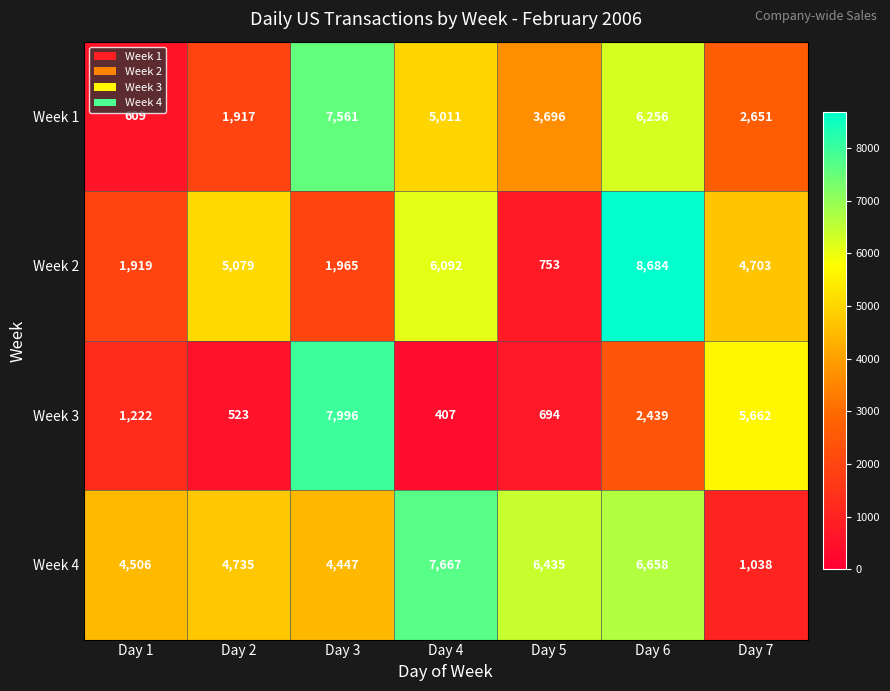

Reading left to right, extract all data points from this chart.

Week 1: 609	1917	7561	5011	3696	6256	2651
Week 2: 1919	5079	1965	6092	753	8684	4703
Week 3: 1222	523	7996	407	694	2439	5662
Week 4: 4506	4735	4447	7667	6435	6658	1038